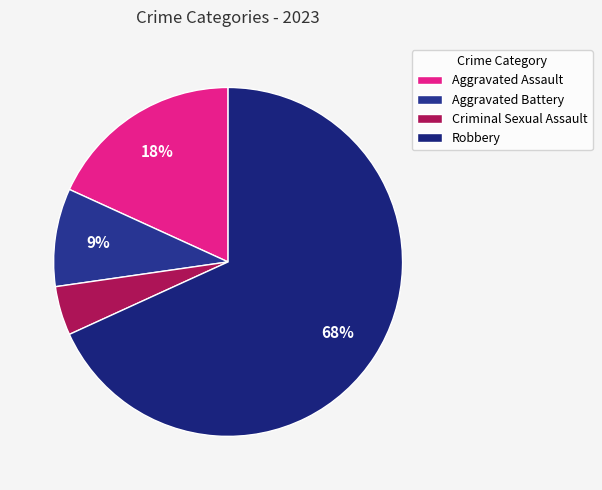

What is the smallest slice in the pie chart?

Criminal Sexual Assault